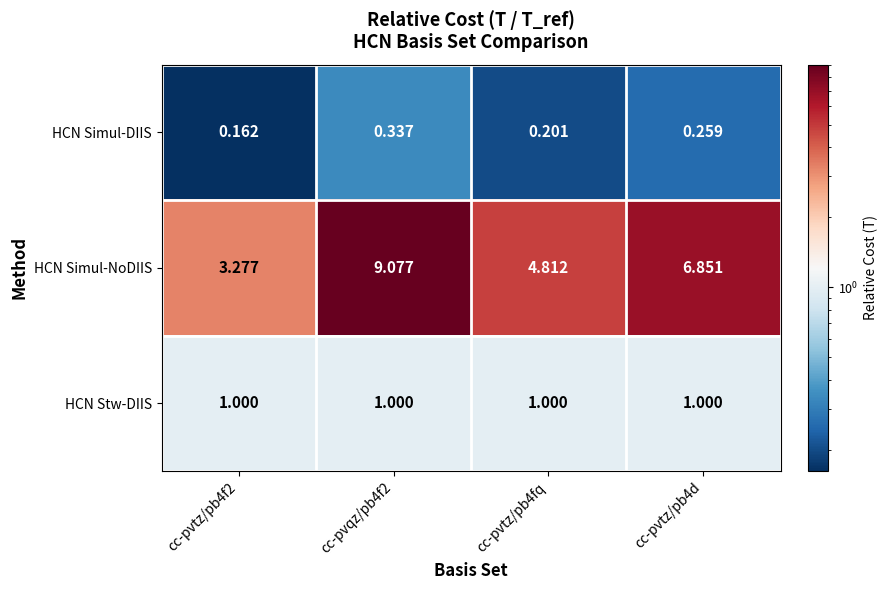

Which series has the largest range (max minus min)?

HCN Simul-NoDIIS